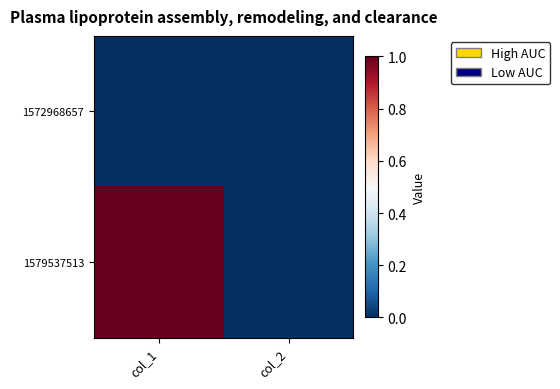

Reading left to right, transcribe all the data shown in this chart.

1572968657: col_1=0	col_2=0
1579537513: col_1=1	col_2=0